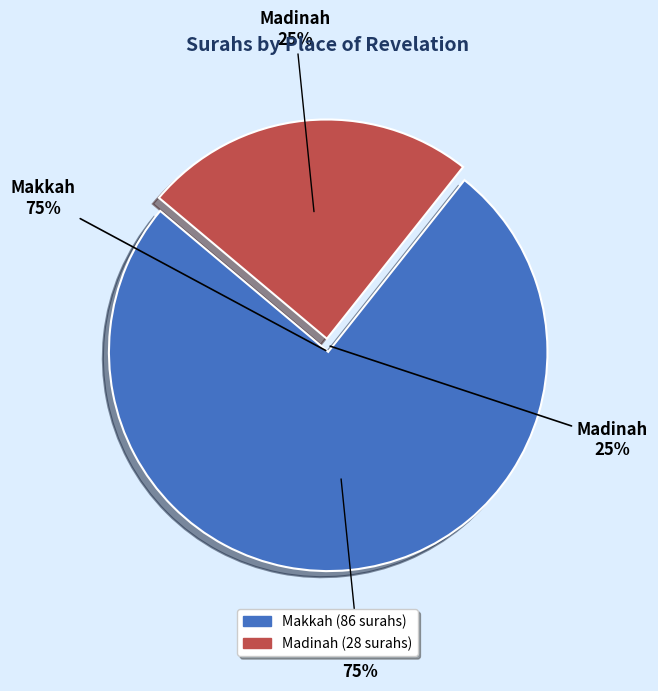

Count the number of slices in the pie.

2